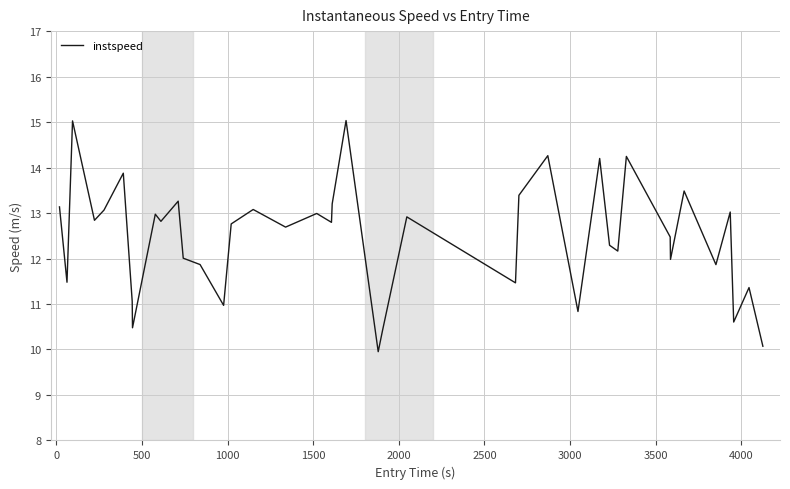

What is the smallest value displayed?

10.0